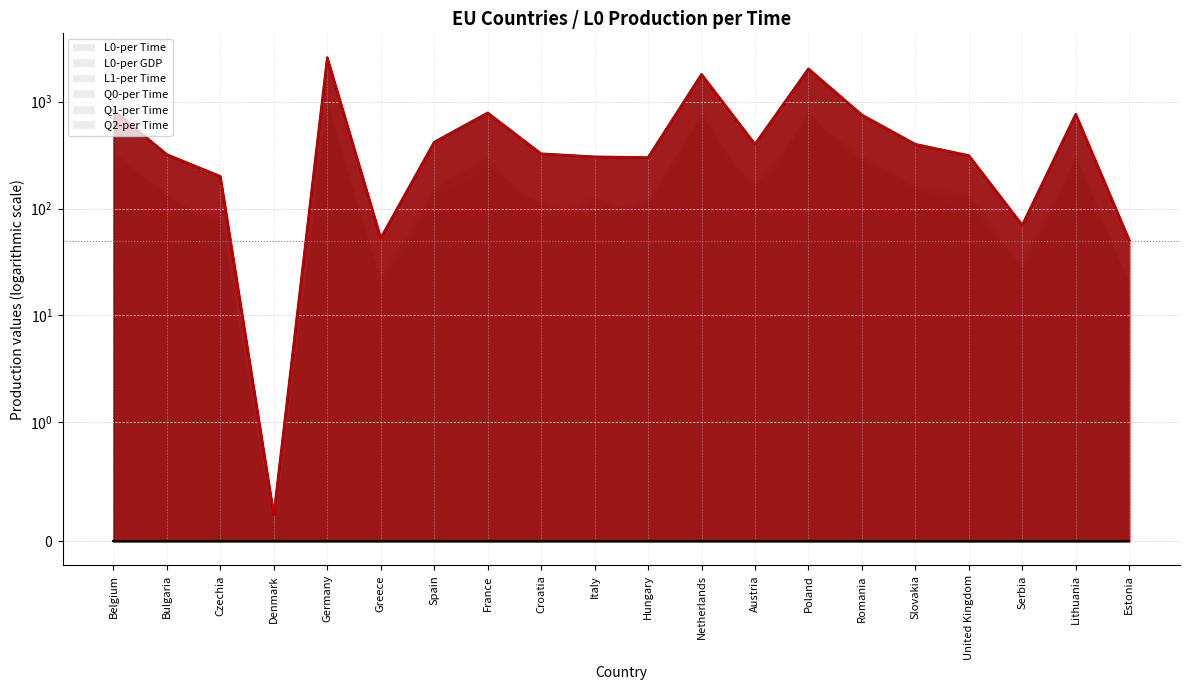

Reading left to right, extract all data points from this chart.

L0-per Time: Belgium=830.0	Bulgaria=320.0	Czechia=200.0	Denmark=0.2	Germany=2583.0	Greece=53.0	Spain=417.8	France=785.3	Croatia=325.6	Italy=305.0	Hungary=300.0	Netherlands=1800.0	Austria=400.0	Poland=2028.4	Romania=750.9	Slovakia=399.2	United Kingdom=313.4	Serbia=70.0	Lithuania=763.5	Estonia=50.7
L0-per GDP: Belgium=830.0	Bulgaria=320.0	Czechia=200.0	Denmark=0.2	Germany=2583.0	Greece=53.0	Spain=417.8	France=785.3	Croatia=325.6	Italy=305.0	Hungary=300.0	Netherlands=1800.0	Austria=400.0	Poland=2028.4	Romania=750.9	Slovakia=399.2	United Kingdom=313.4	Serbia=70.0	Lithuania=763.5	Estonia=50.7
L1-per Time: Belgium=0.0	Bulgaria=0.0	Czechia=0.0	Denmark=0.0	Germany=0.0	Greece=0.0	Spain=0.0	France=0.0	Croatia=0.0	Italy=0.0	Hungary=0.0	Netherlands=0.0	Austria=0.0	Poland=0.0	Romania=0.0	Slovakia=0.0	United Kingdom=0.0	Serbia=0.0	Lithuania=0.0	Estonia=0.0
Q0-per Time: Belgium=0.0	Bulgaria=0.0	Czechia=0.0	Denmark=0.0	Germany=0.0	Greece=0.0	Spain=0.0	France=0.0	Croatia=0.0	Italy=0.0	Hungary=0.0	Netherlands=0.0	Austria=0.0	Poland=0.0	Romania=0.0	Slovakia=0.0	United Kingdom=0.0	Serbia=0.0	Lithuania=0.0	Estonia=0.0
Q1-per Time: Belgium=0.0	Bulgaria=0.0	Czechia=0.0	Denmark=0.0	Germany=0.0	Greece=0.0	Spain=0.0	France=0.0	Croatia=0.0	Italy=0.0	Hungary=0.0	Netherlands=0.0	Austria=0.0	Poland=0.0	Romania=0.0	Slovakia=0.0	United Kingdom=0.0	Serbia=0.0	Lithuania=0.0	Estonia=0.0
Q2-per Time: Belgium=0.0	Bulgaria=0.0	Czechia=0.0	Denmark=0.0	Germany=0.0	Greece=0.0	Spain=0.0	France=0.0	Croatia=0.0	Italy=0.0	Hungary=0.0	Netherlands=0.0	Austria=0.0	Poland=0.0	Romania=0.0	Slovakia=0.0	United Kingdom=0.0	Serbia=0.0	Lithuania=0.0	Estonia=0.0